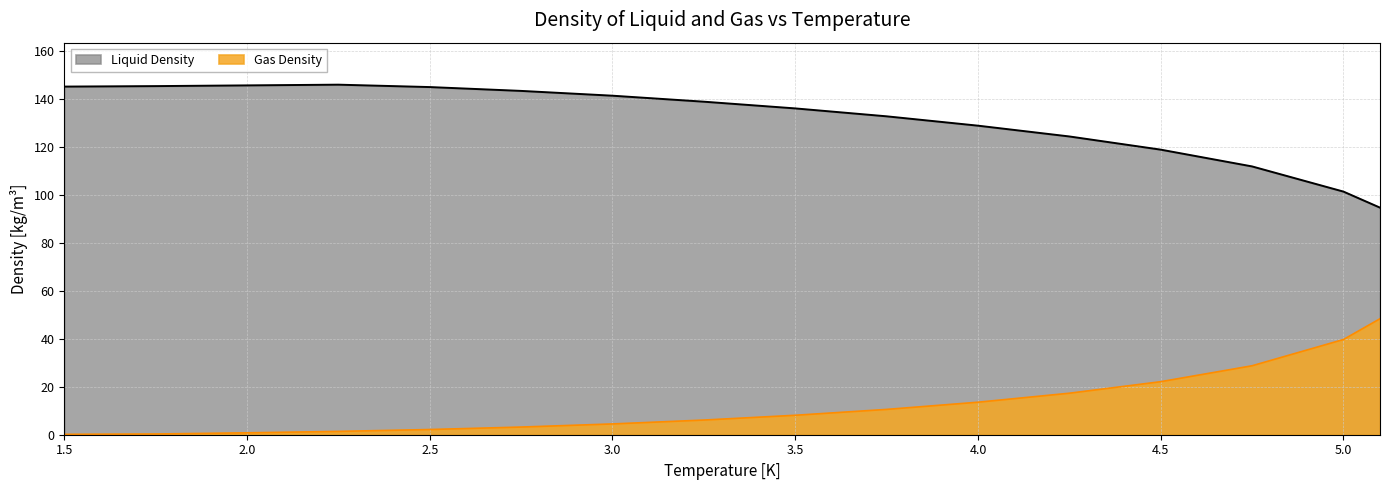

What is the label of the 16th point from the left?

5.1